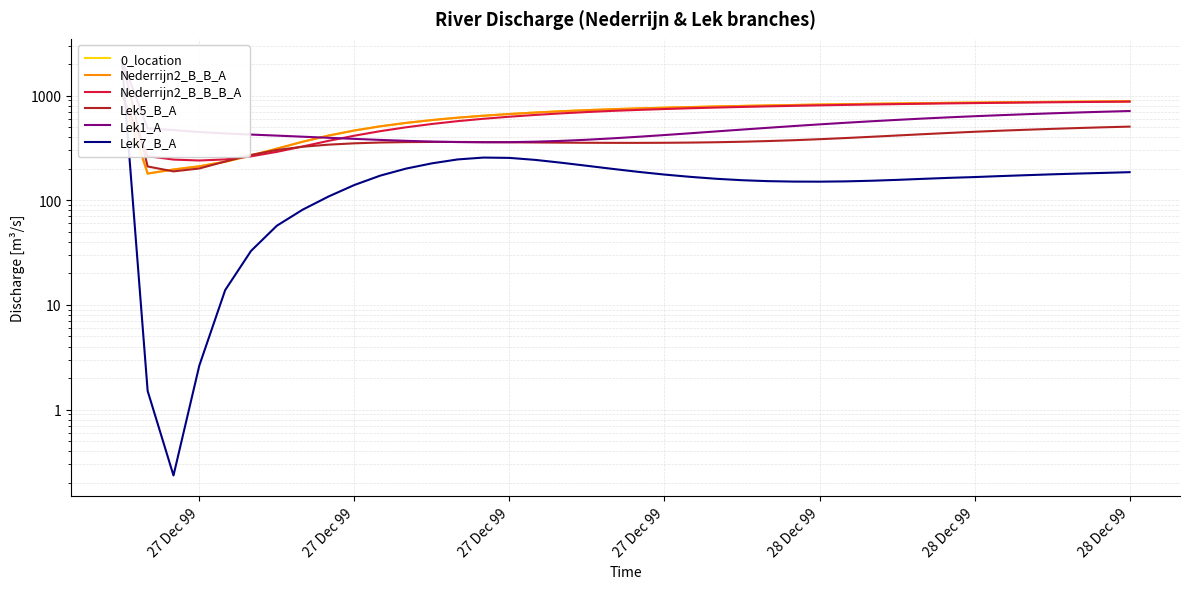

How many data points in Nederrijn2_B_B_B_A are above 743?

20